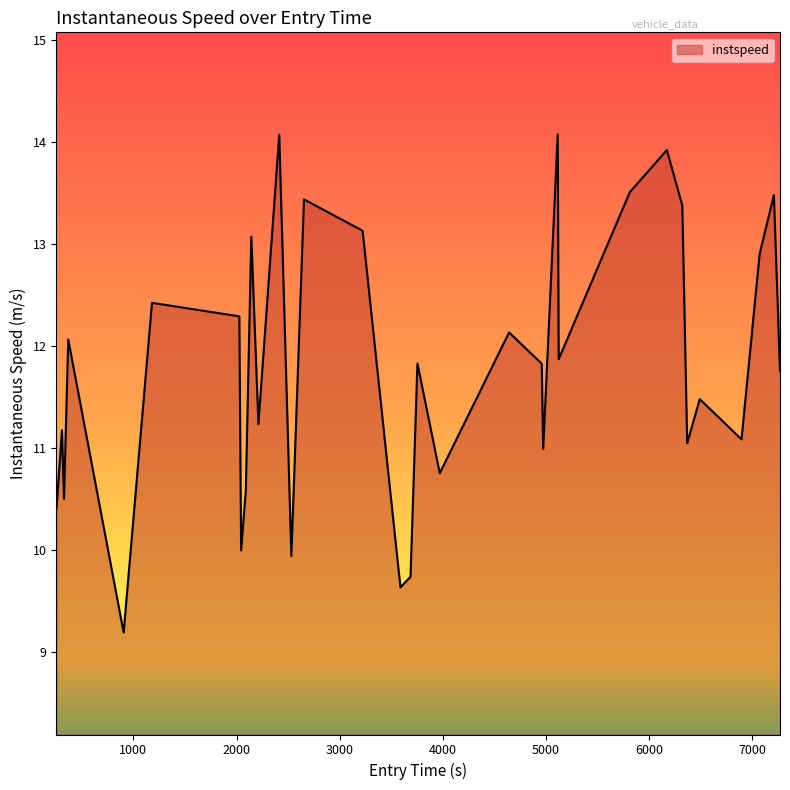

How many interior local valleys (lower than both neighbors) does the data have?

11